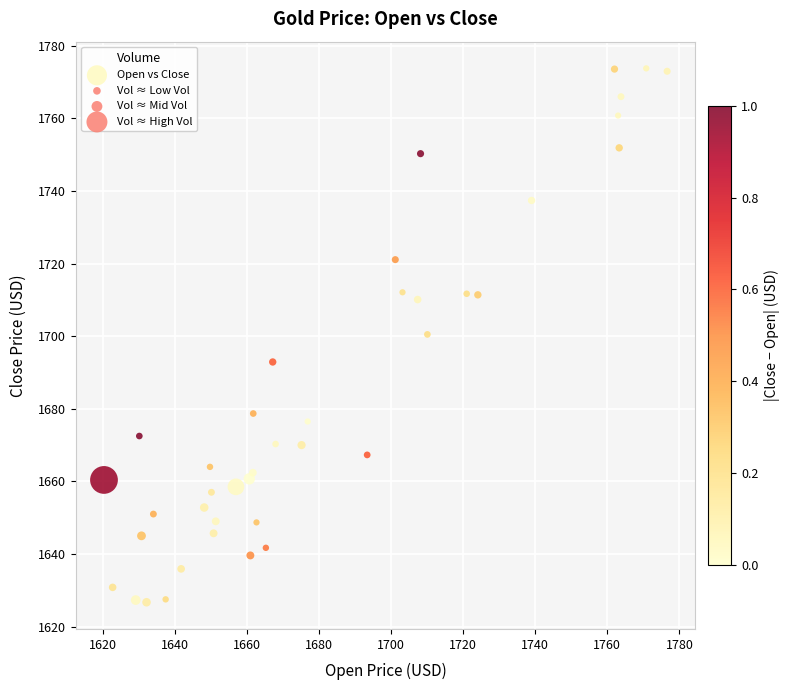

What is the range of Y values (max minus min)?

147.1